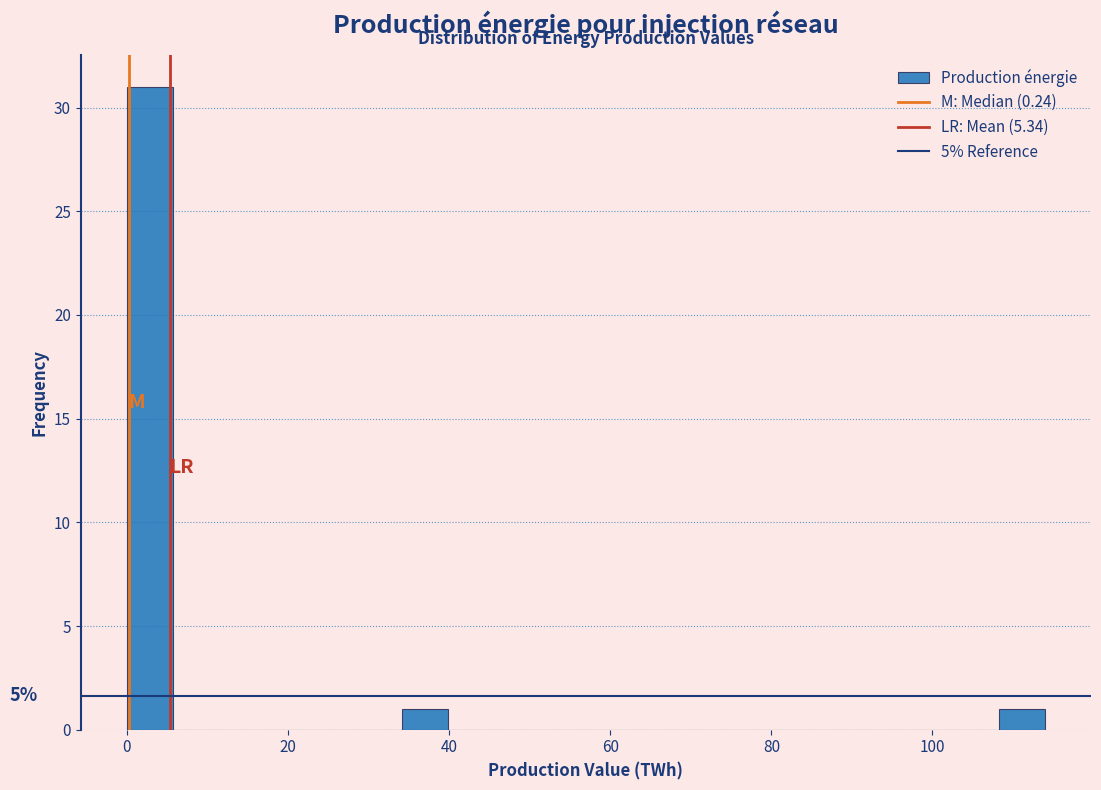

Around what value on the x-axis is the tallest bar? Give the approximate position of its centre, as read against the axis.

2